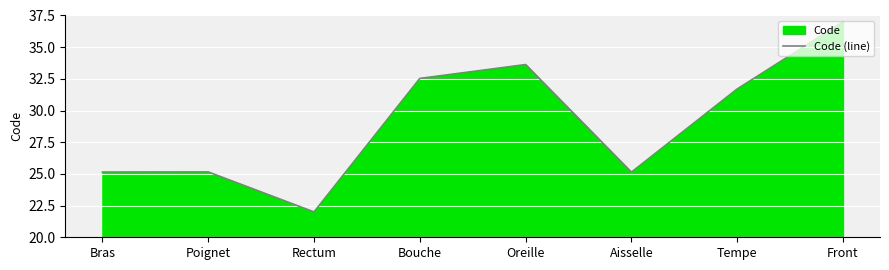

List the labels in order of value, largest first.

Front, Oreille, Bouche, Tempe, Poignet, Bras, Aisselle, Rectum